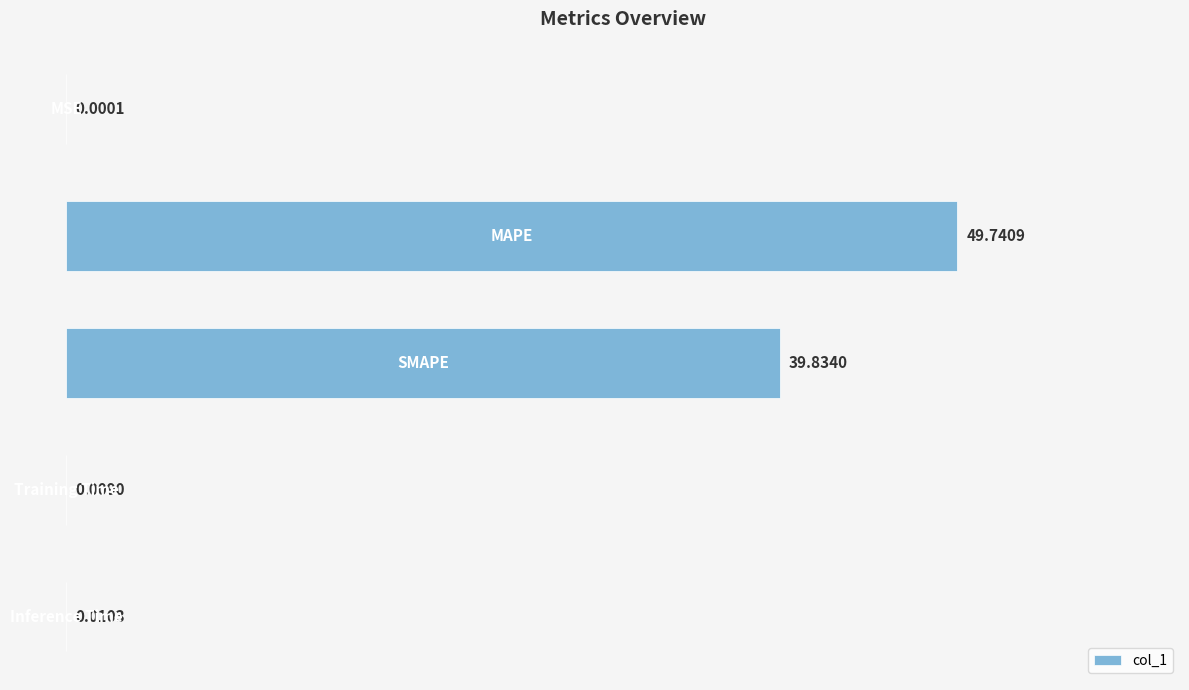

What is the sum of all values?

89.6